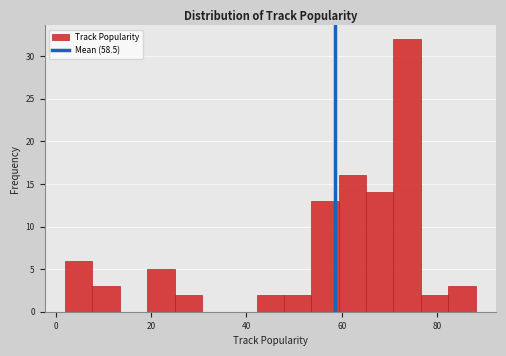

Around what value on the x-axis is the tallest bar? Give the approximate position of its centre, as read against the axis.

74